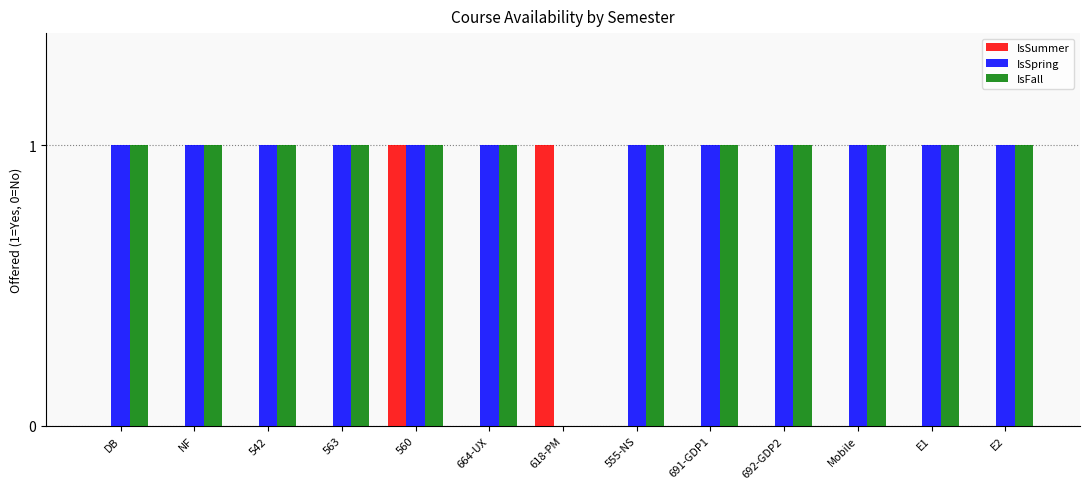

How many groups of bars are there?

13